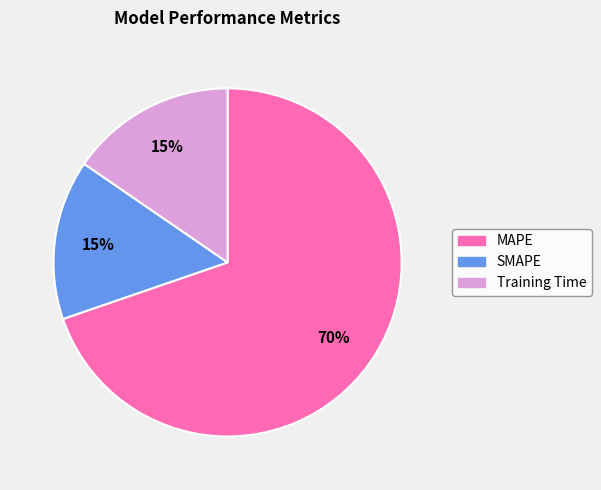

Combined, do Training Time and SMAPE account for over 50%?

No